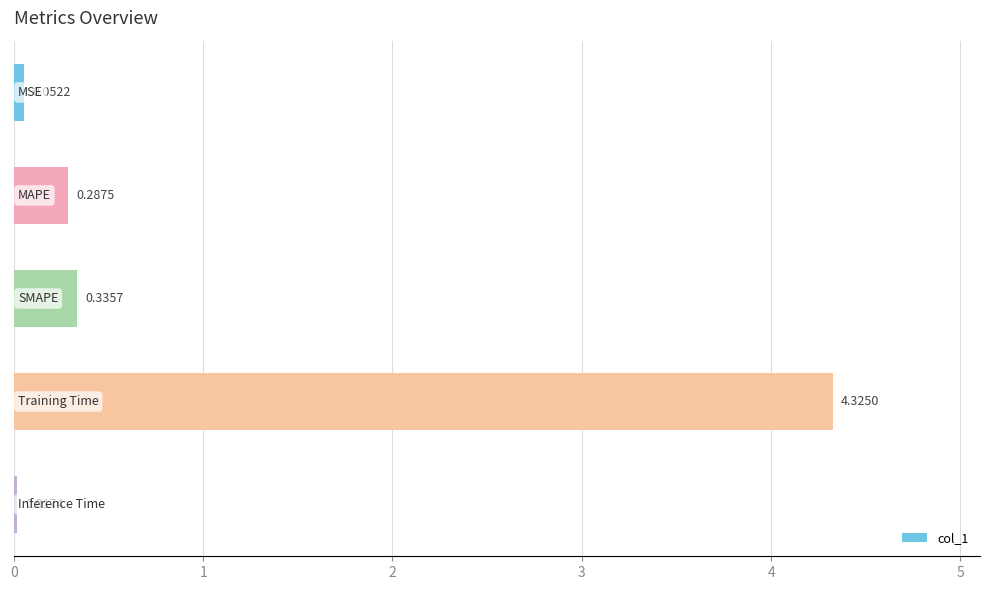

What is the average value?

1.0